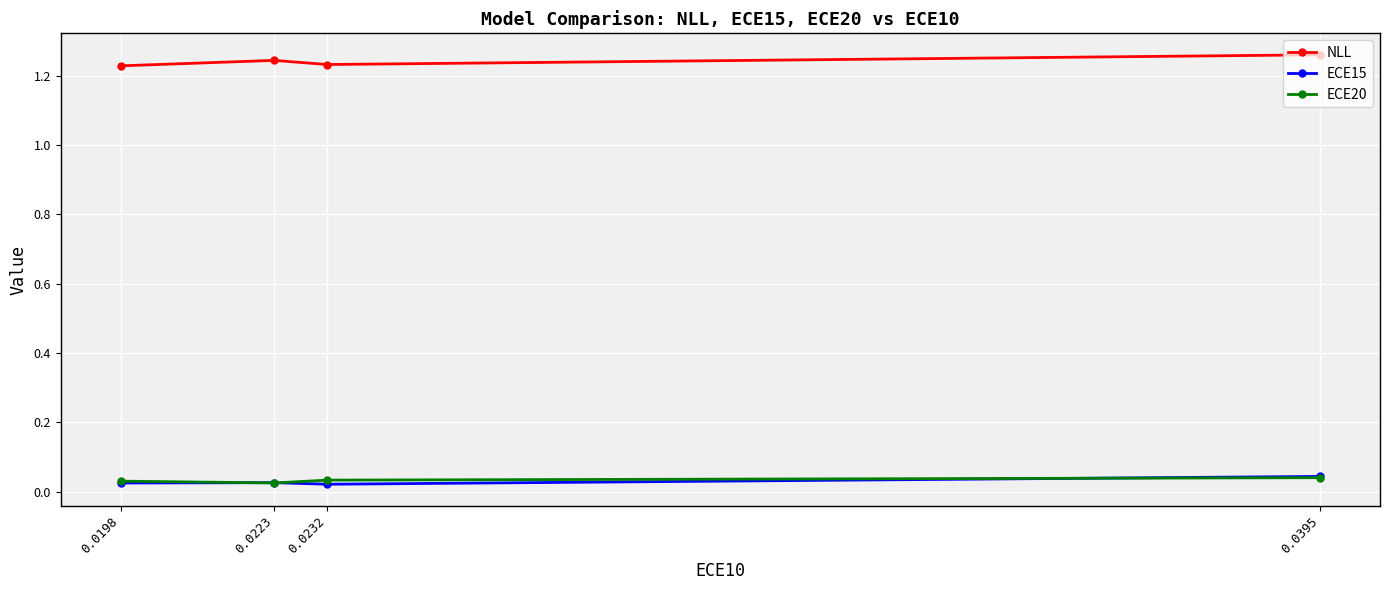

True or false: NLL and ECE20 intersect in this chart.

False